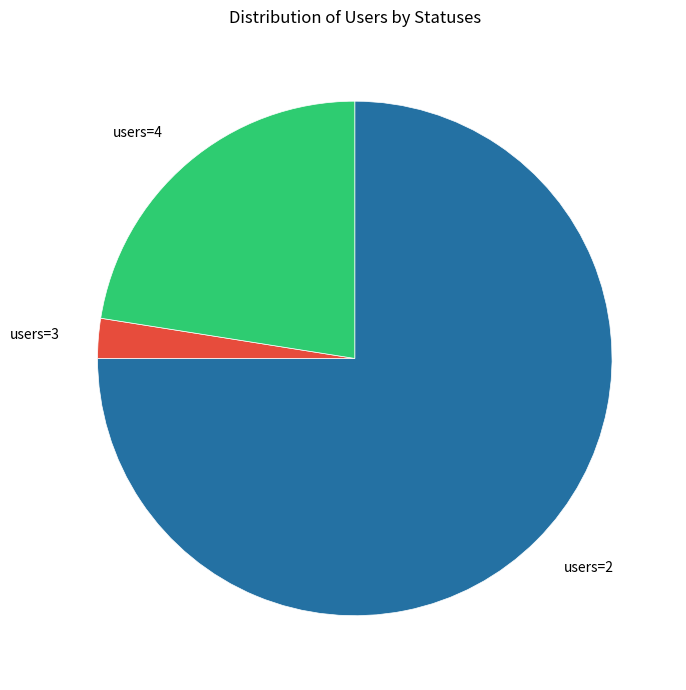

True or false: users=3 accounts for 2% of the total.

True